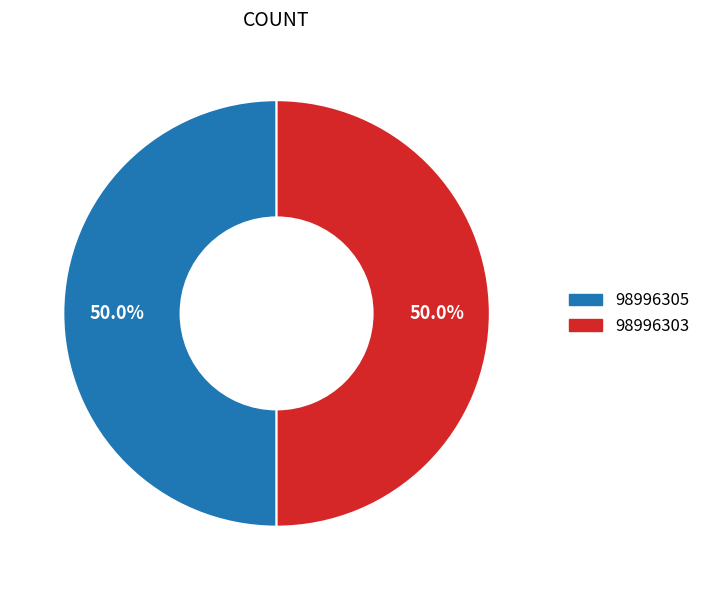

How much of the chart is everything except 98996303?

50.0%